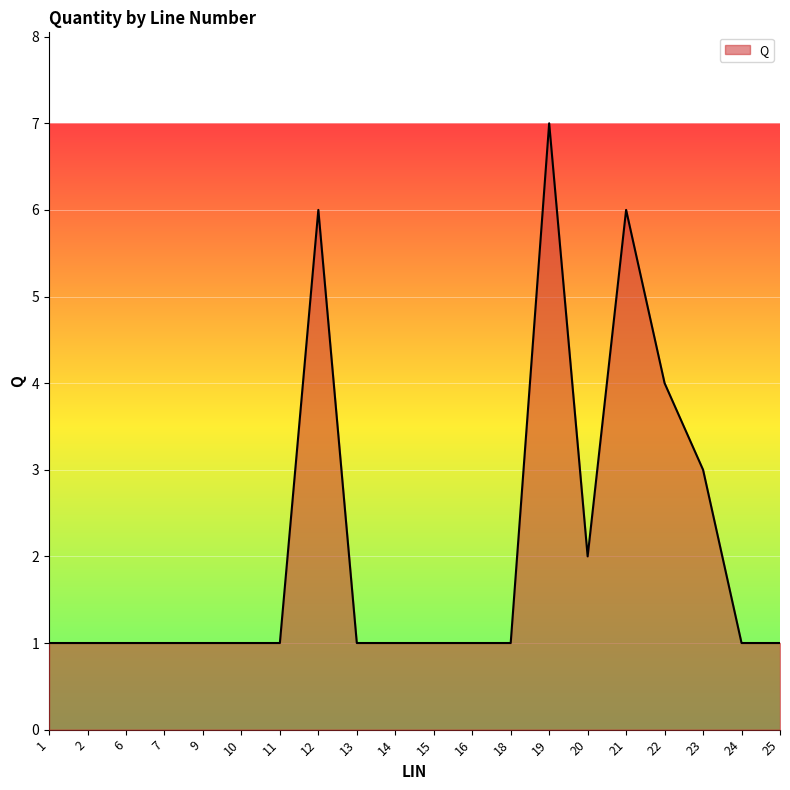

What is the difference between the maximum and minimum values?

6